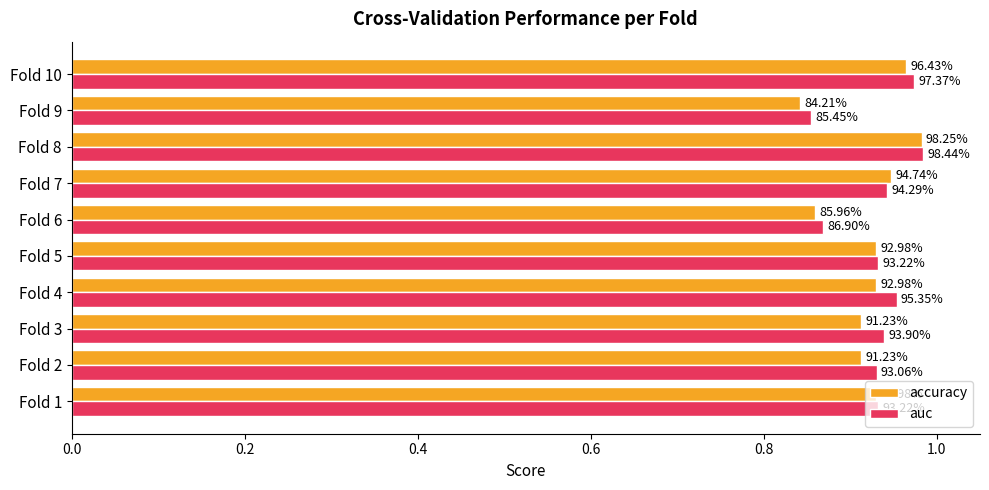

What are all the series names shown in the legend?

accuracy, auc